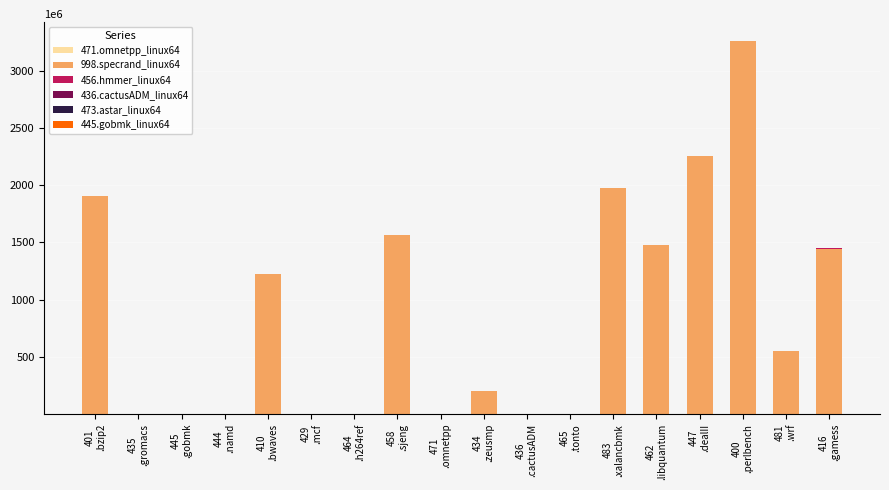

At which category is the sum across all series the highest?

400
.perlbench